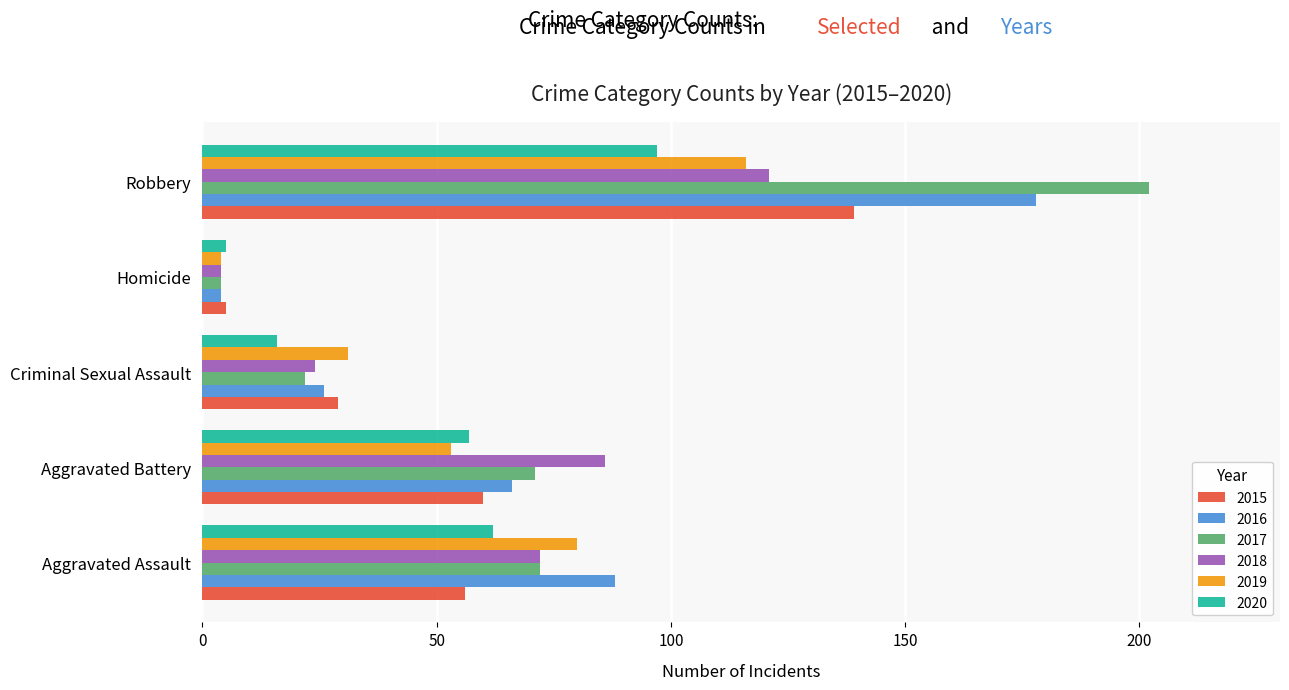

At how many categories does at least one series exceed 176?

1